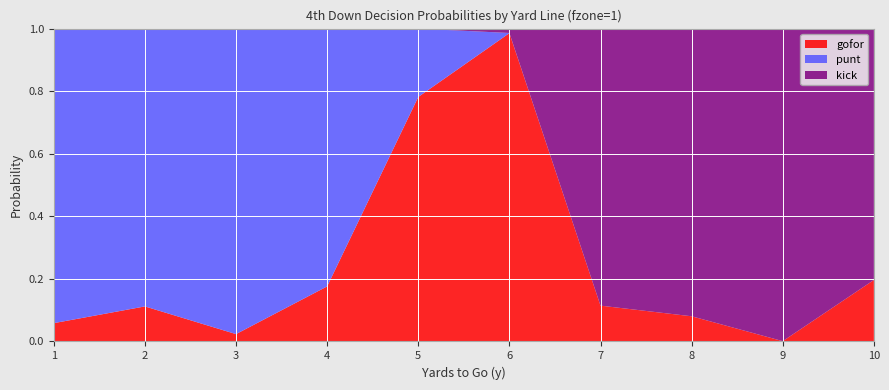

Reading left to right, transcribe all the data shown in this chart.

gofor: 0.1	0.1	0.0	0.2	0.8	1.0	0.1	0.1	0.0	0.2
punt: 0.9	0.9	1.0	0.8	0.2	0.0	0.0	0.0	0.0	0.0
kick: 0.0	0.0	0.0	0.0	0.0	0.0	0.9	0.9	1.0	0.8